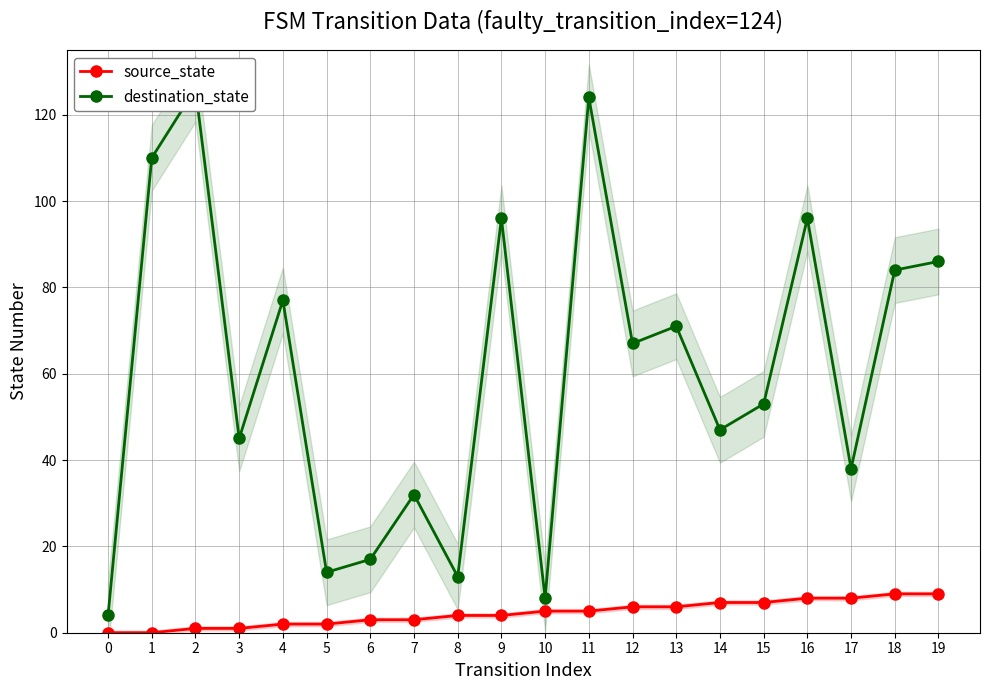

Is it true that source_state equals 0 at 0?

True